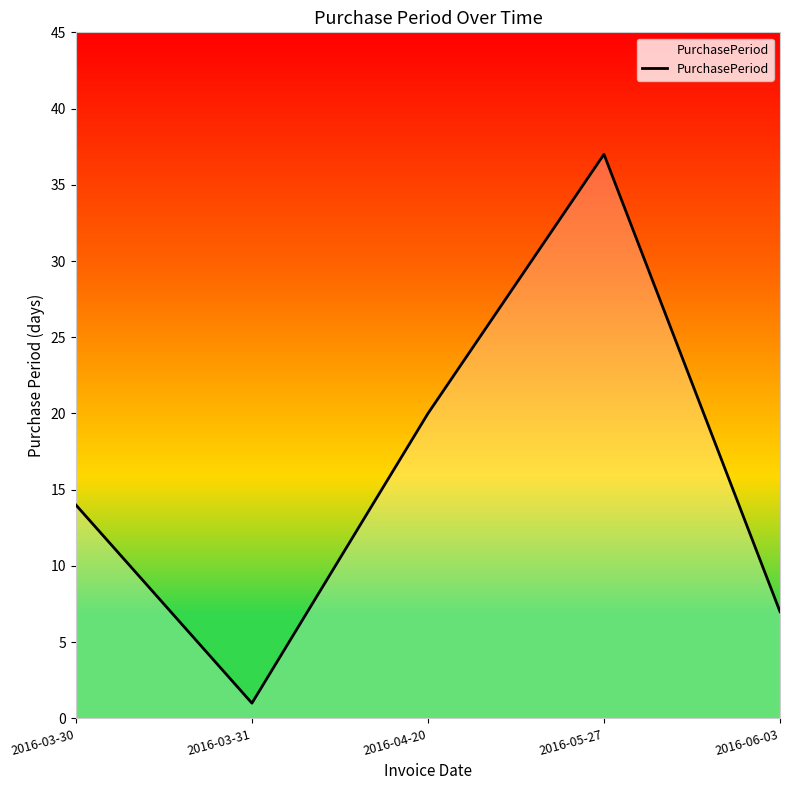

At which category does the chart reach its peak across all series?

2016-05-27